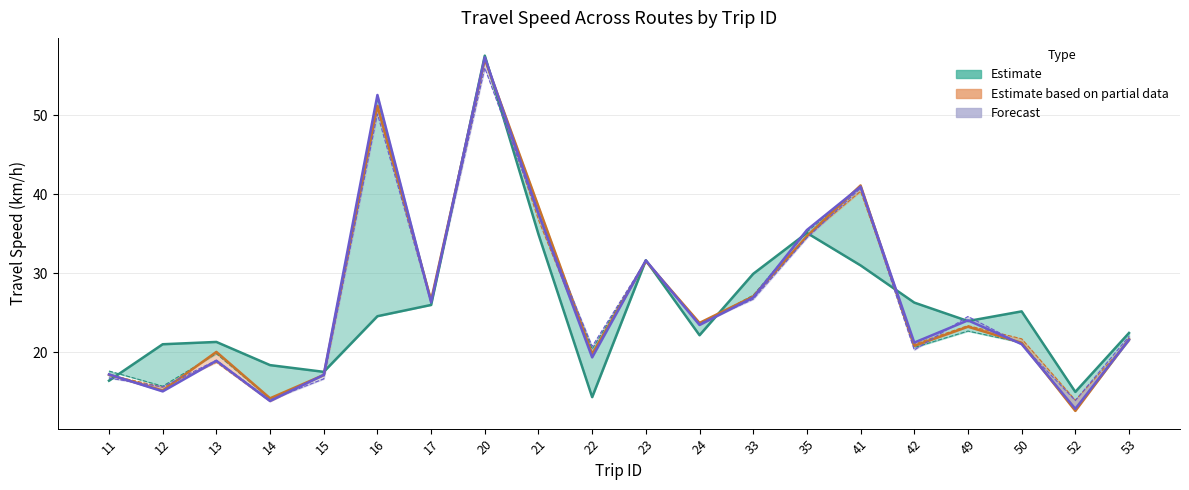

Reading right to left, extract all data points from this chart.

Route 1 Speed: 22.5	15.0	25.2	24.0	26.3	31.0	35.1	29.9	22.2	31.6	14.3	34.9	57.5	26.0	24.6	17.5	18.4	21.3	21.0	16.4
Route 2 Speed: 21.6	12.8	21.2	22.7	20.6	41.0	35.2	27.2	23.6	31.6	20.4	37.6	57.1	26.6	52.1	17.1	14.1	19.8	15.7	17.6
Route 3 Speed: 21.7	12.6	21.2	23.2	20.8	41.1	34.7	27.1	23.7	31.5	19.8	38.4	57.0	26.6	51.2	17.1	14.2	20.1	15.2	17.2
Route 4 Speed: 21.5	14.0	21.7	23.4	21.0	40.4	34.7	27.0	23.5	31.6	19.9	36.7	57.3	26.5	51.0	17.1	13.8	18.7	15.6	17.2
Route 5 Speed: 21.6	12.9	21.0	24.1	21.2	40.9	35.5	26.9	23.5	31.6	19.4	37.5	57.3	26.3	52.5	17.2	13.9	18.9	15.1	17.2
Route 6 Speed: 22.0	13.9	21.0	24.5	20.3	40.8	34.5	26.7	23.6	31.6	20.8	37.4	56.0	26.3	50.1	16.7	14.0	19.0	15.6	16.8